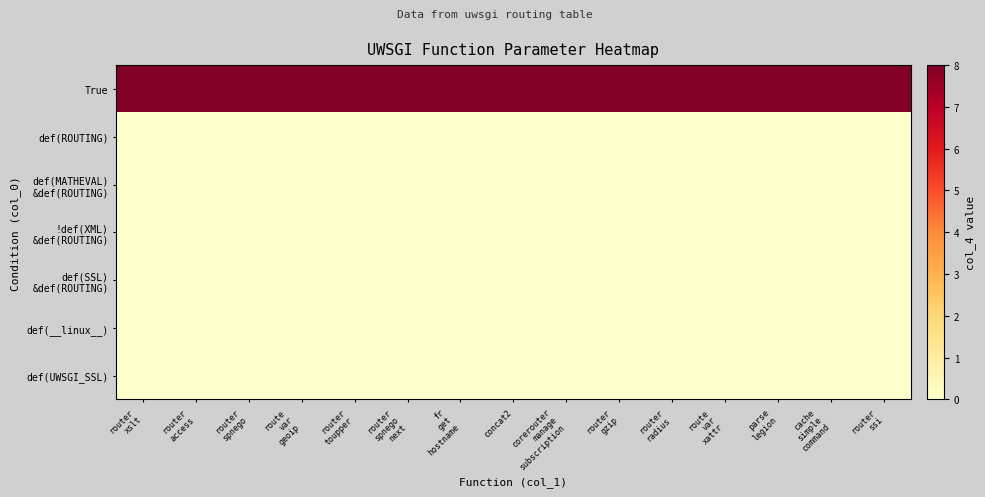

Which series has the largest total across all categories?

row_0